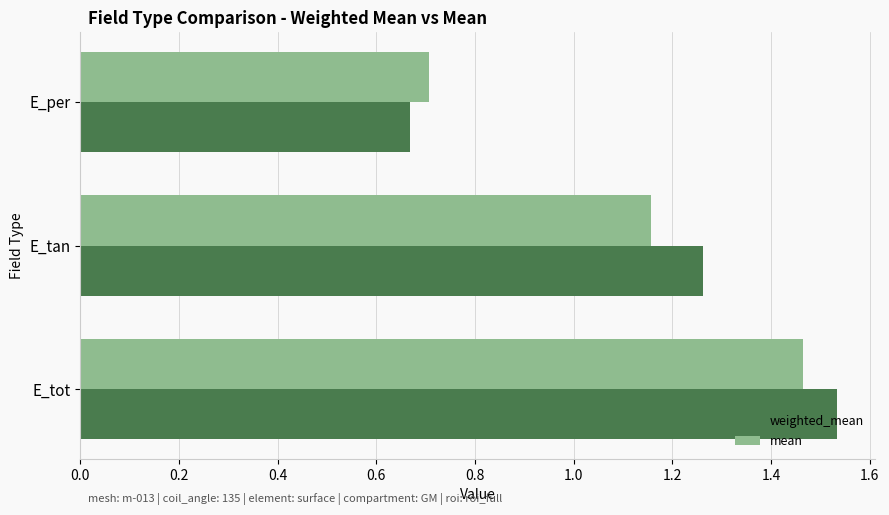

Which series has the widest spread of values?

weighted_mean